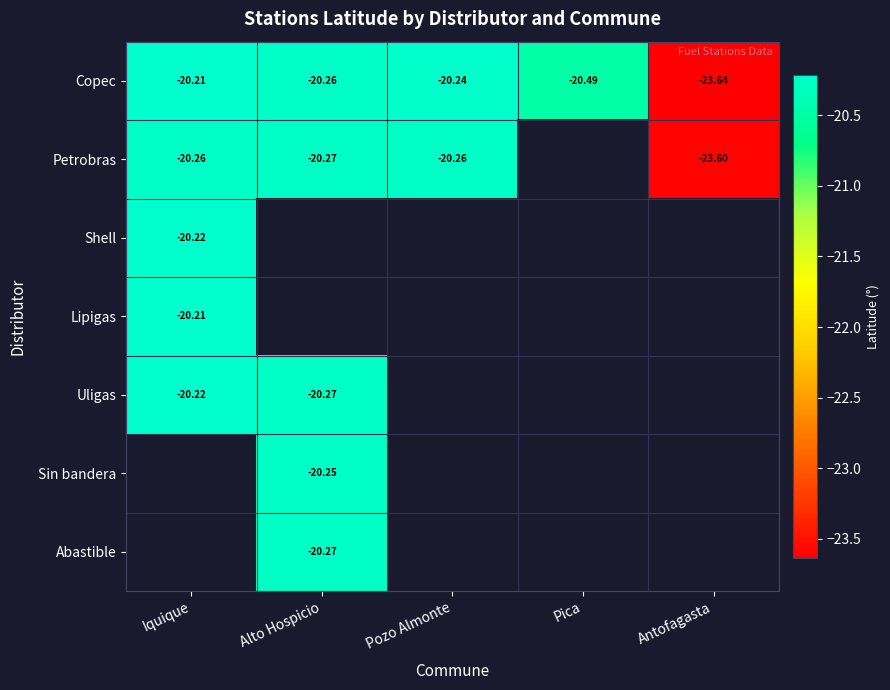

What is the maximum value shown in the chart?

-20.2